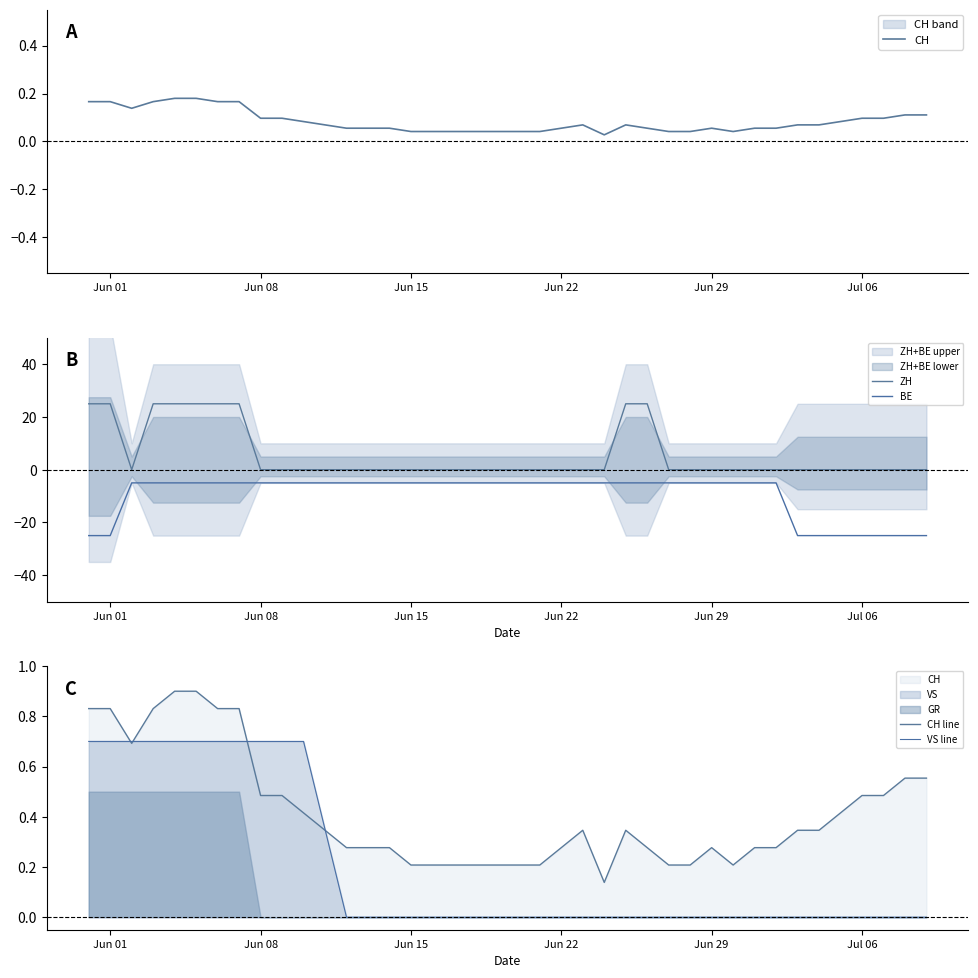

Is the value of ZH at Jun 15 greater than the value of CH line at 34?

No